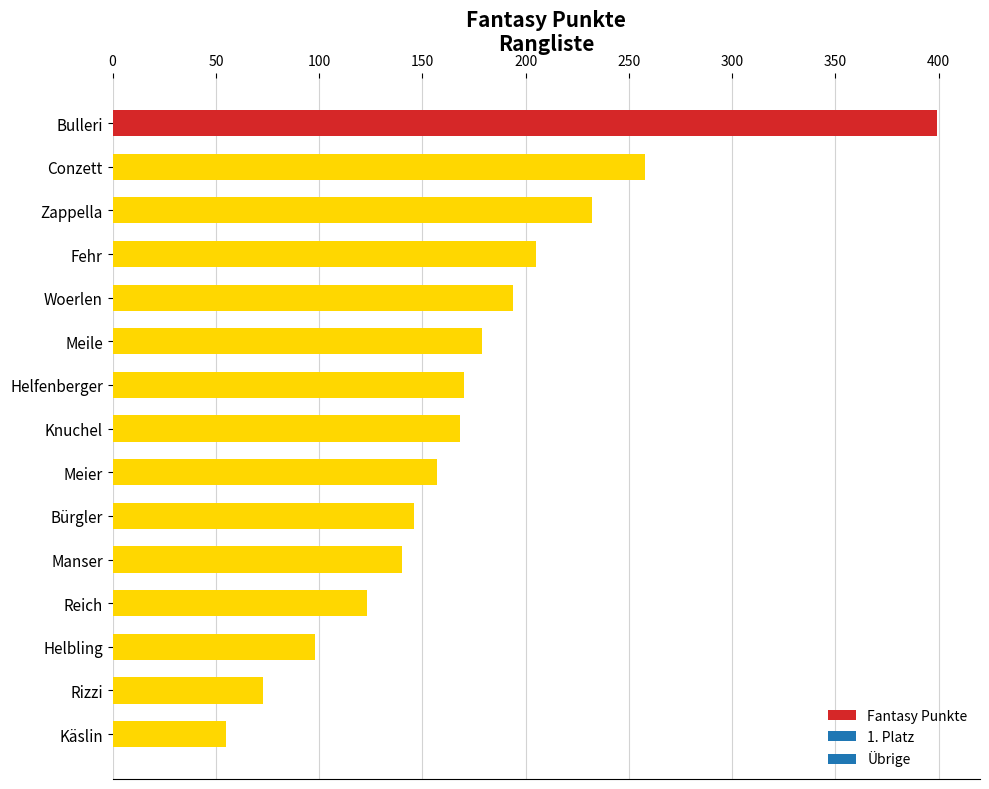

What is the difference between the second highest and second lowest values?

185